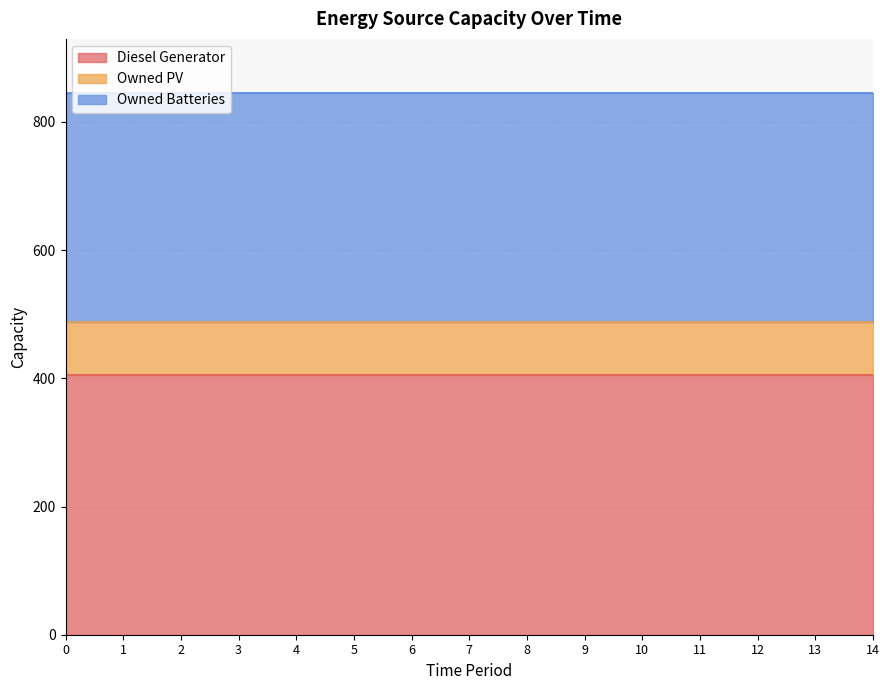

What is the spread (max minus min) of values at 12?

322